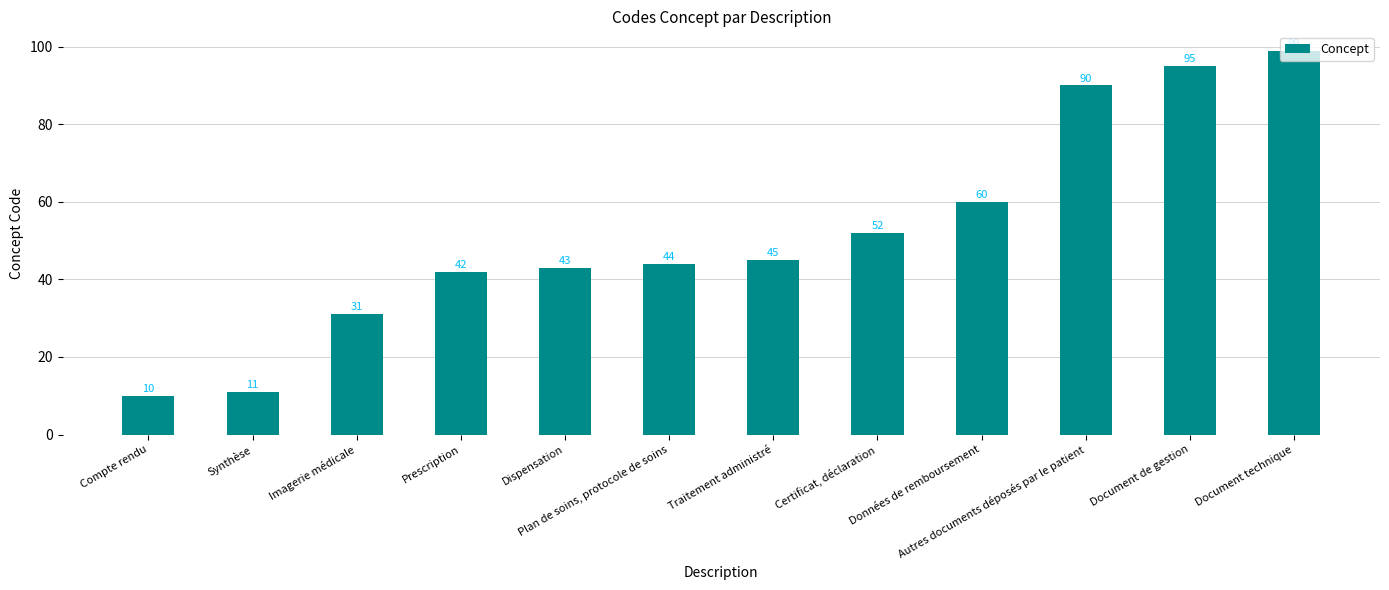

What is the label of the 1st bar from the right?

Document technique